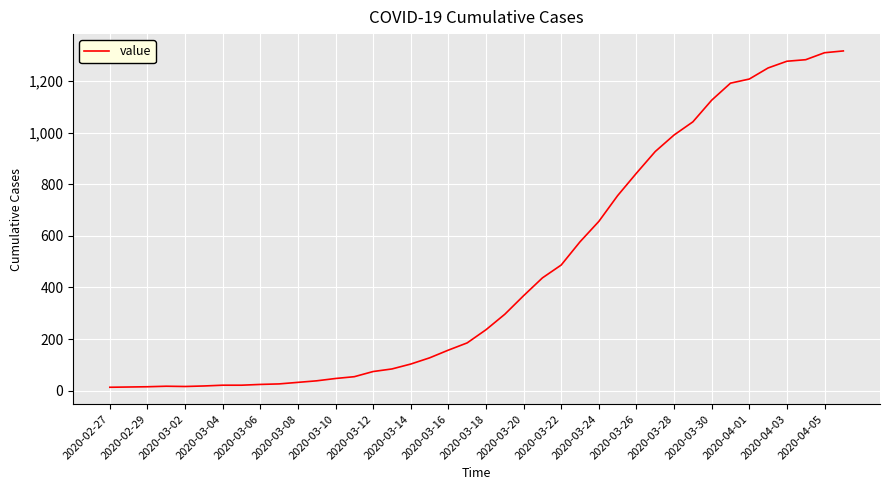

What is the difference between the maximum and minimum values?

1304